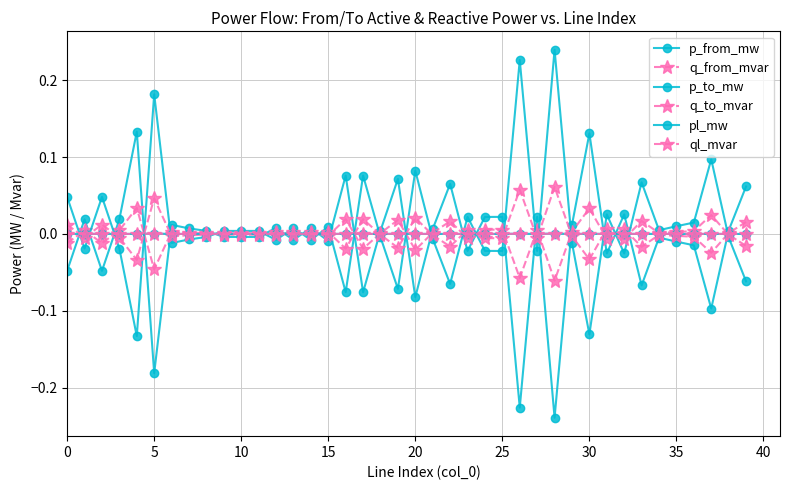

How many interior local peaks does the p_to_mw series have?

13